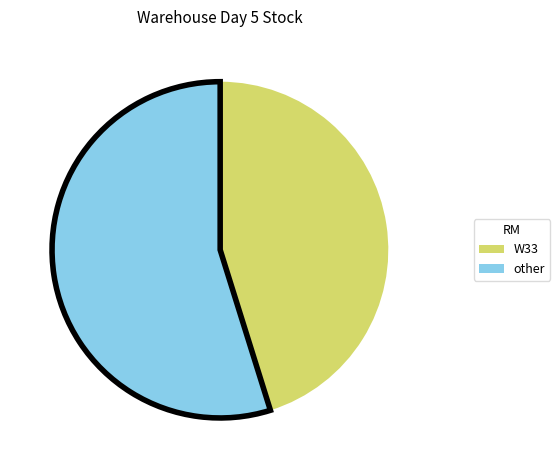

Combined, do W33 and other account for over 50%?

Yes